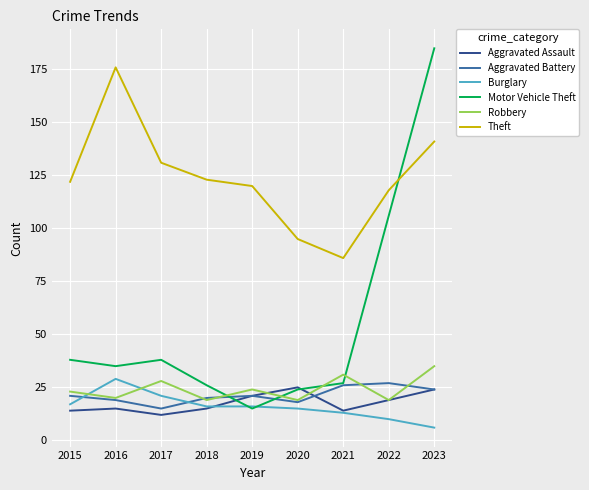

Read the Robbery value at 2022.

19